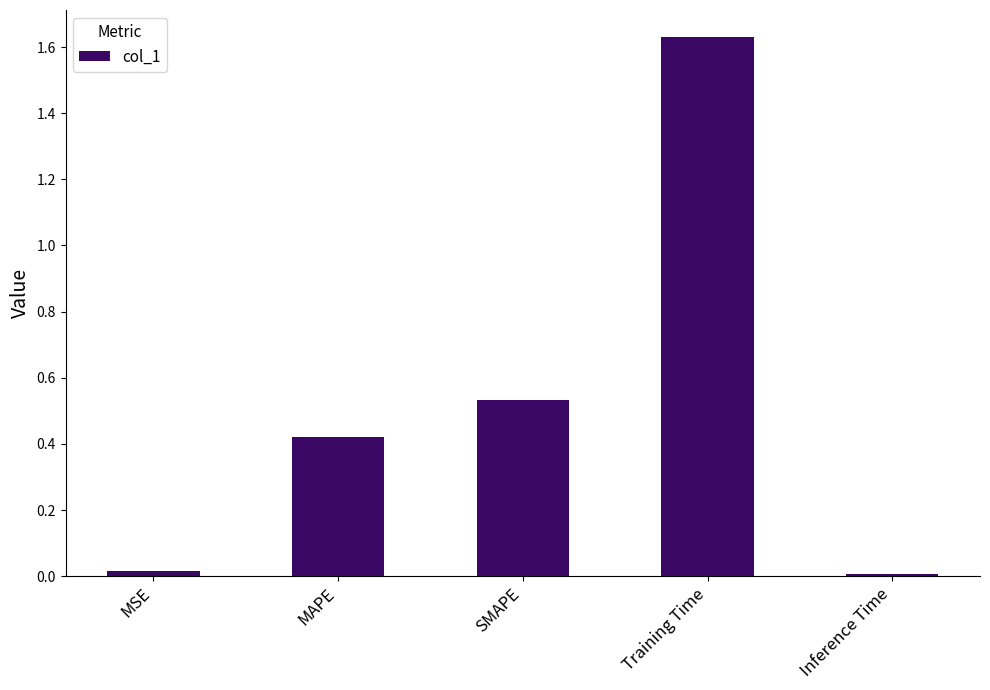

At which category does the chart reach its peak across all series?

Training Time